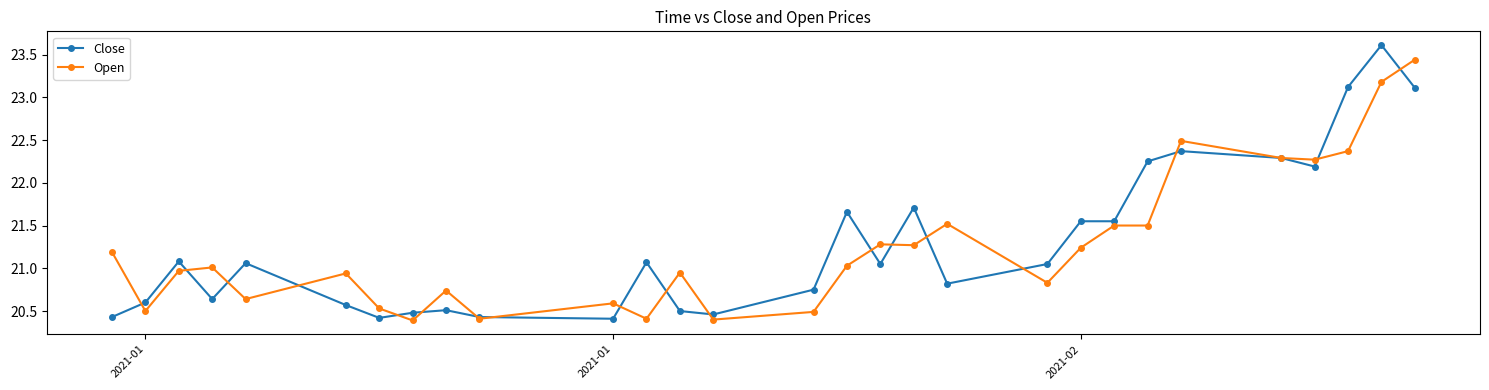

Which series has the largest total across all categories?

Close